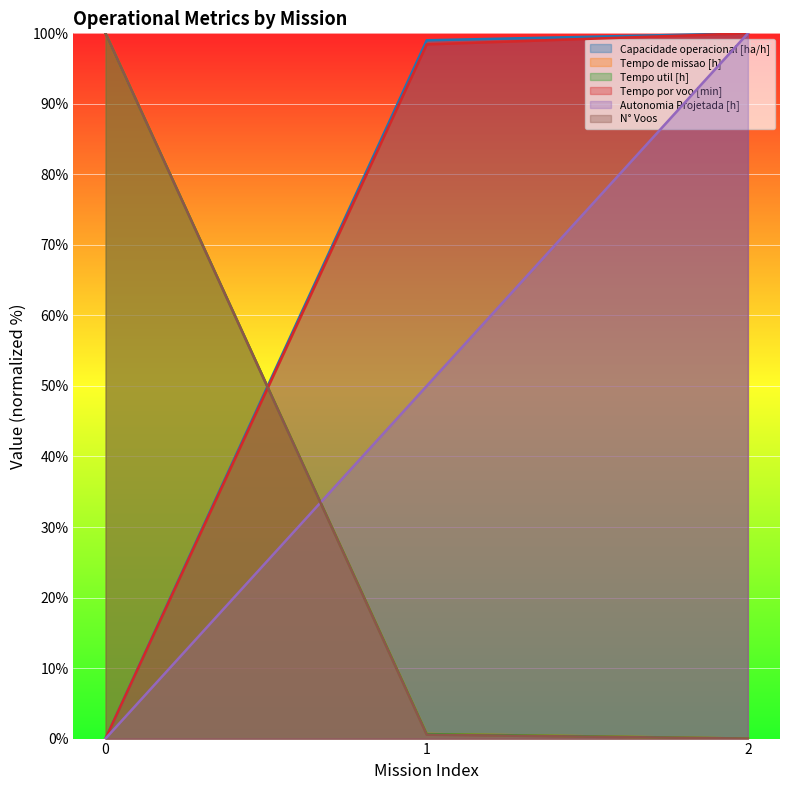

List the labels in order of Tempo util [h] value, smallest first.

2, 1, 0